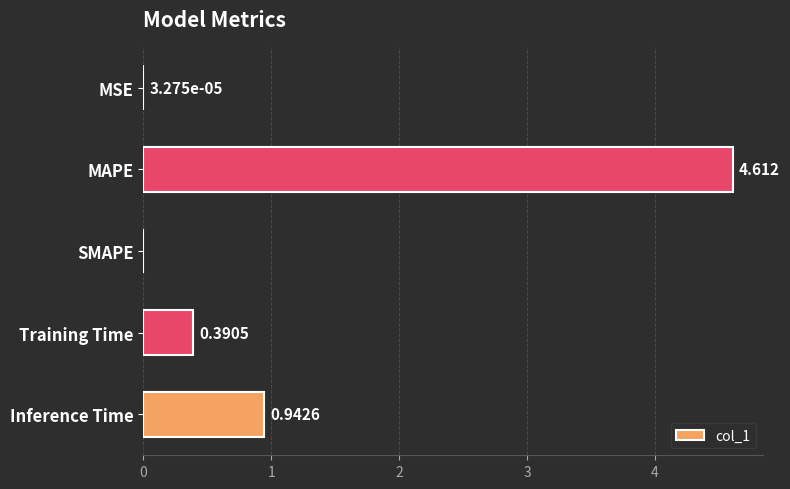

Which has a higher value, Training Time or MSE?

Training Time